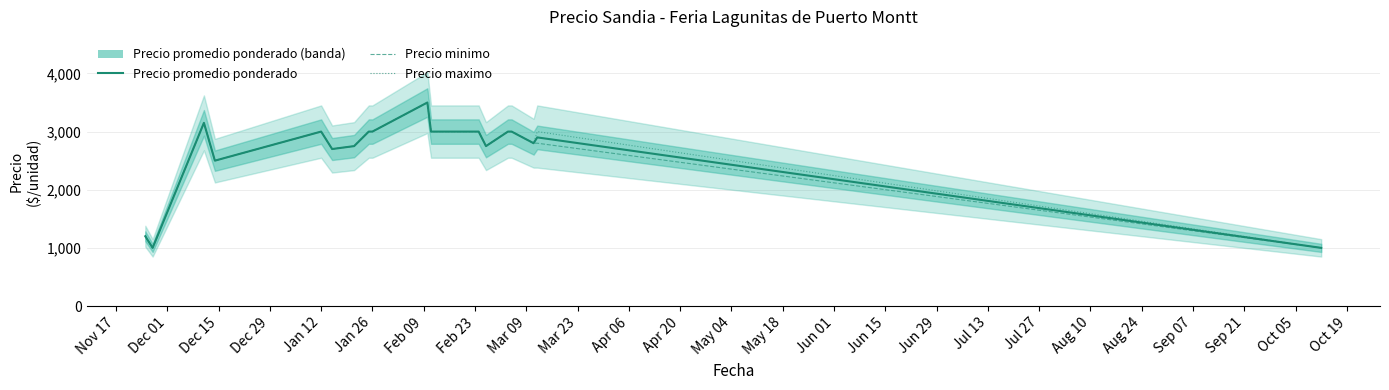

Is the value of Precio maximo at May 04 greater than the value of Precio minimo at Dec 29?

Yes